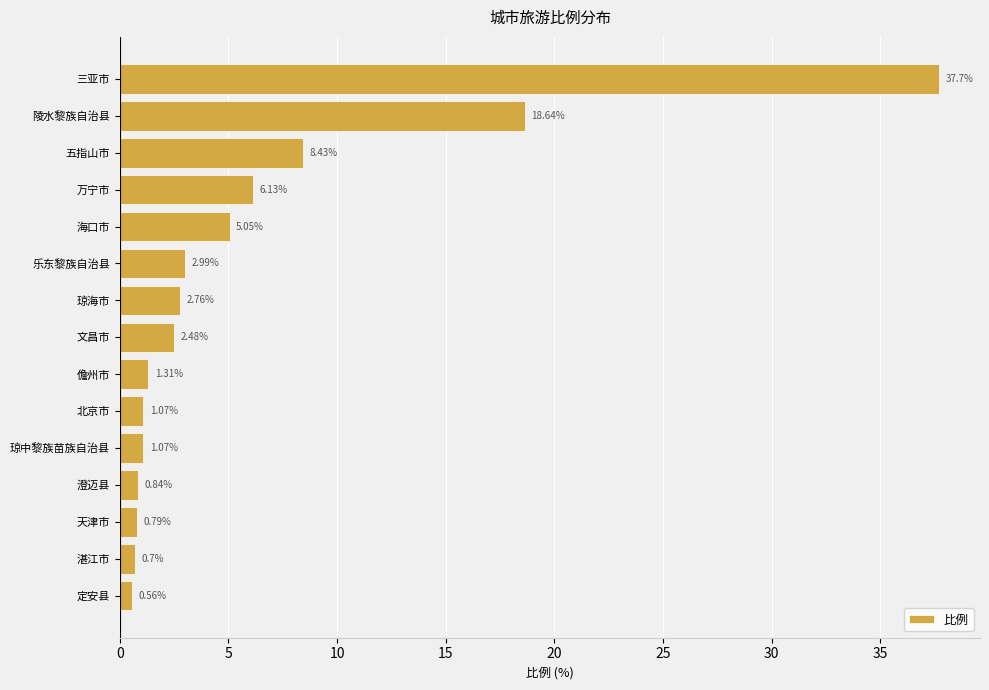

What is the greatest value displayed?

37.7